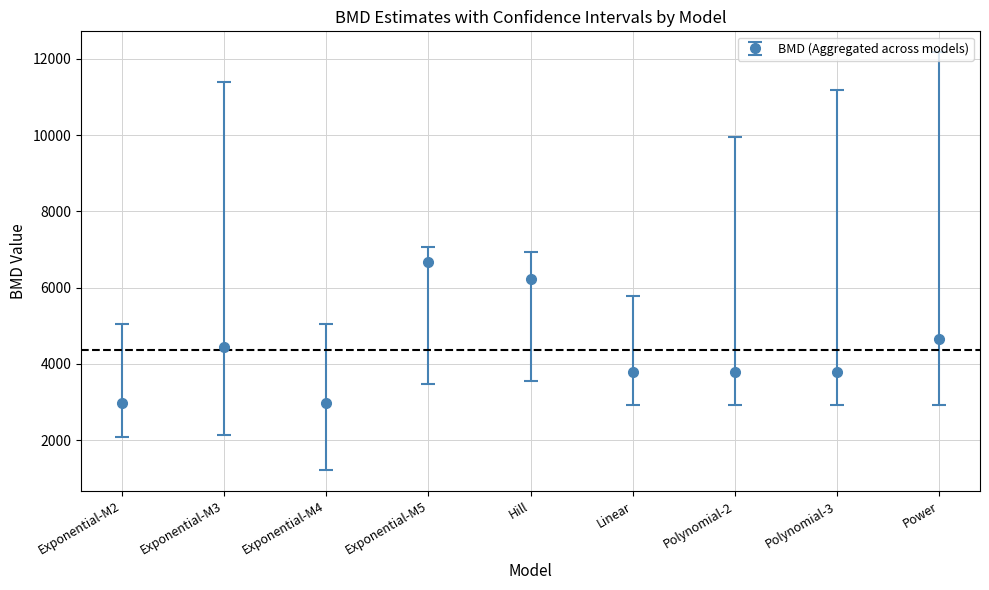

Is this an area chart (filled region under the line)?

No